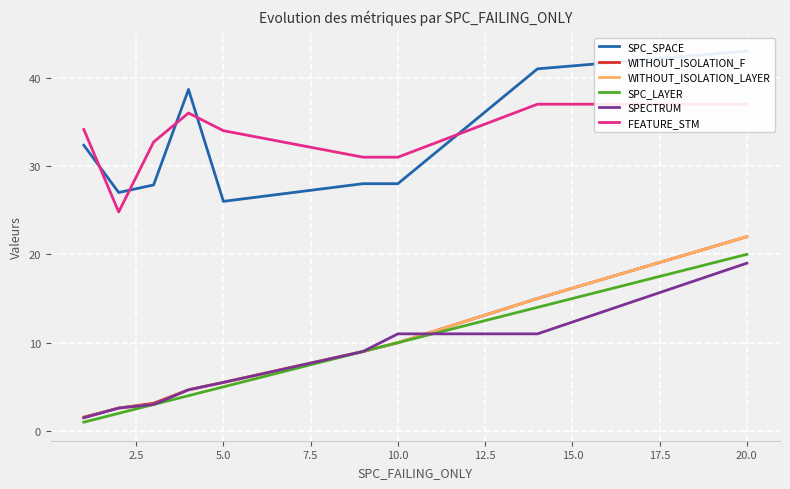

The value of WITHOUT_ISOLATION_F at 5.0 is 5.5. True or false?

True